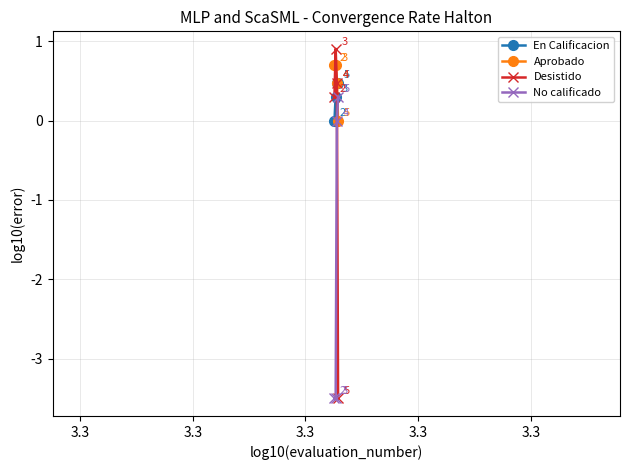

What is the minimum value shown in the chart?

-3.5